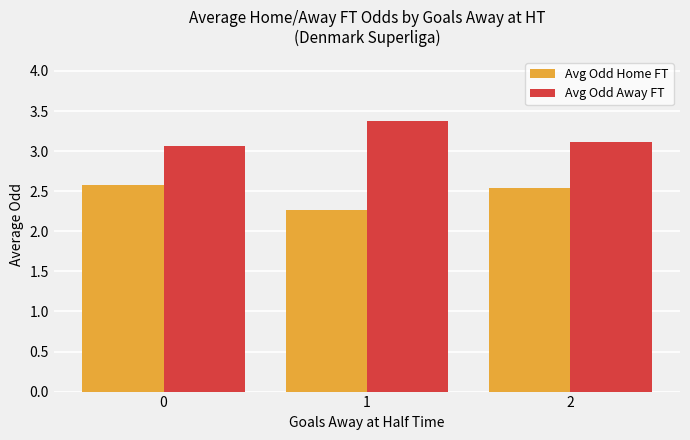

Is the value of Avg Odd Home FT at 2 greater than the value of Avg Odd Away FT at 0?

No